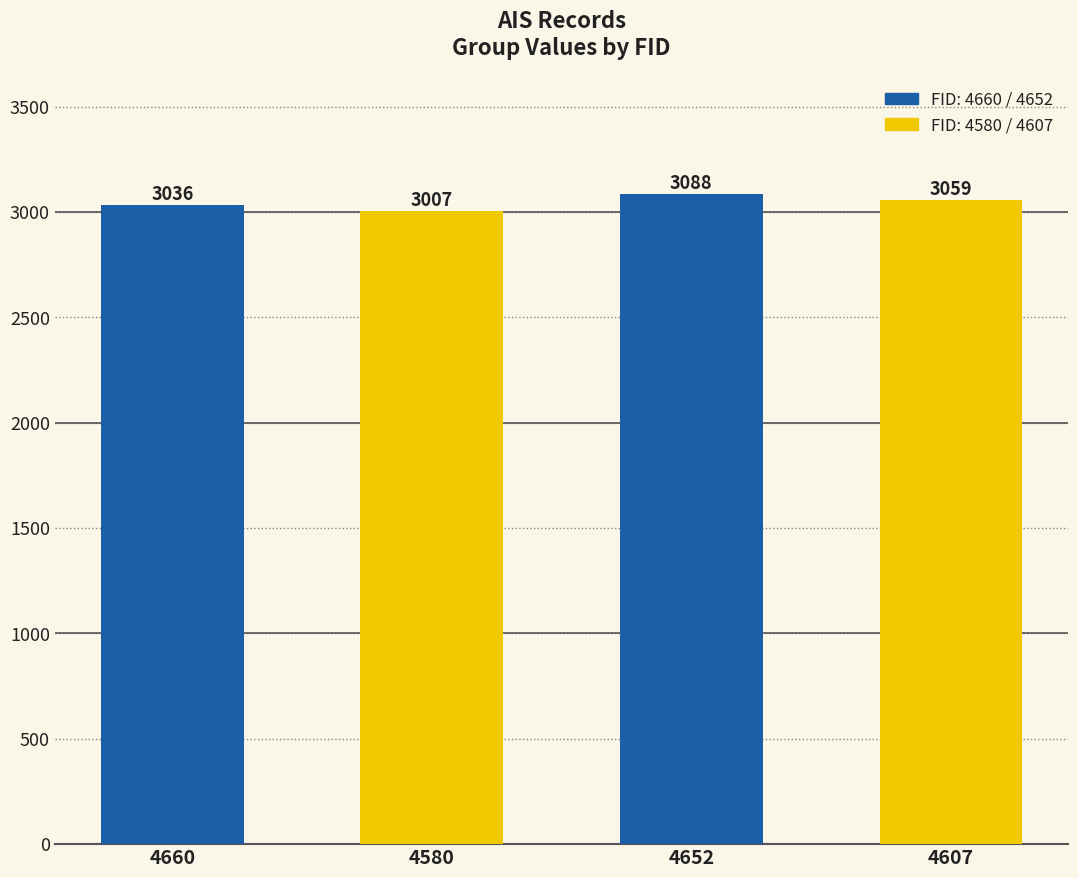

Where does the data first go above 3059?

4652